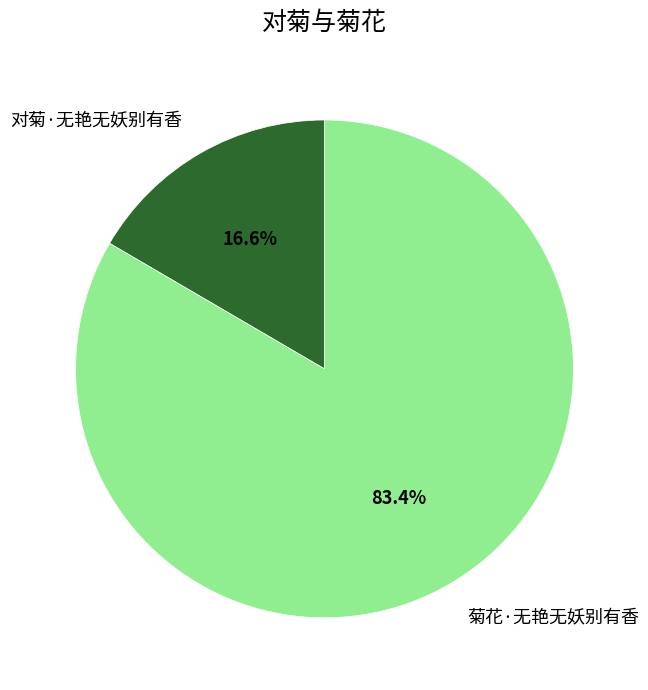

What is the total percentage of 菊花·无艳无妖别有香 and 对菊·无艳无妖别有香?

100.0%